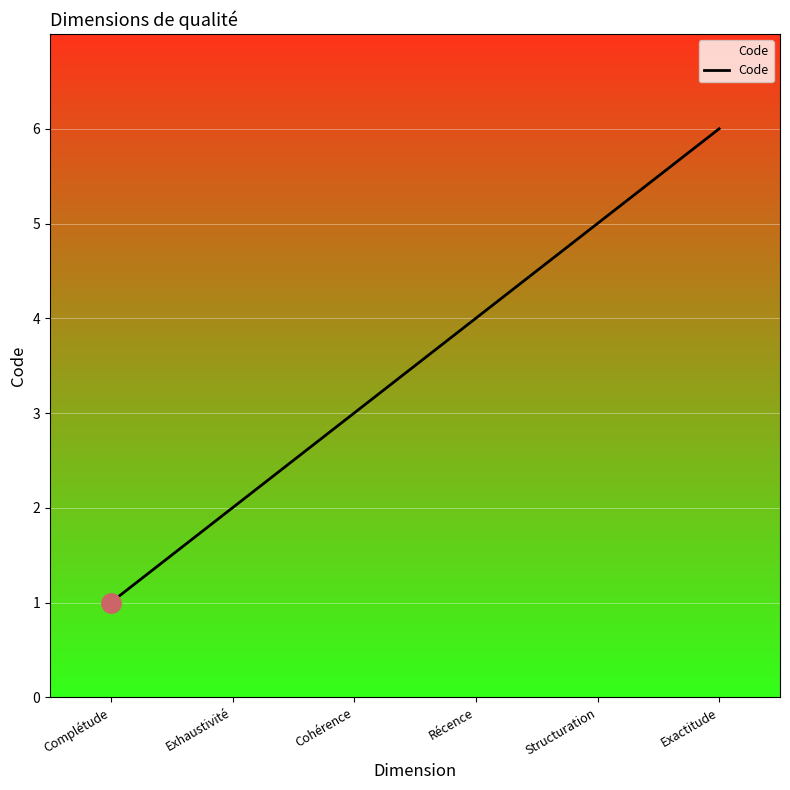

What is the difference between the maximum and minimum values?

5.0